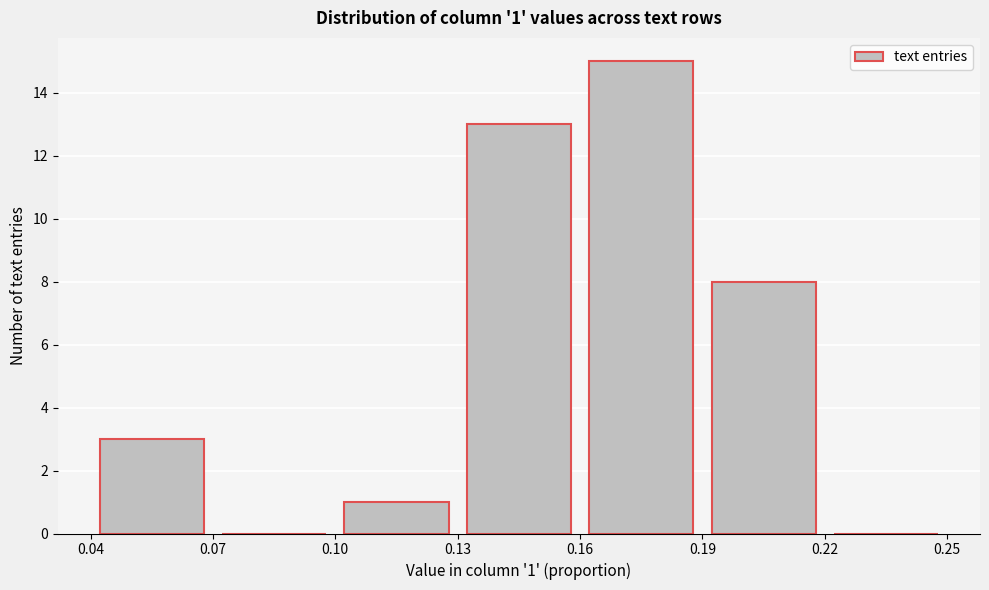

Which range on the x-axis has the tallest bar?

0.16 to 0.19